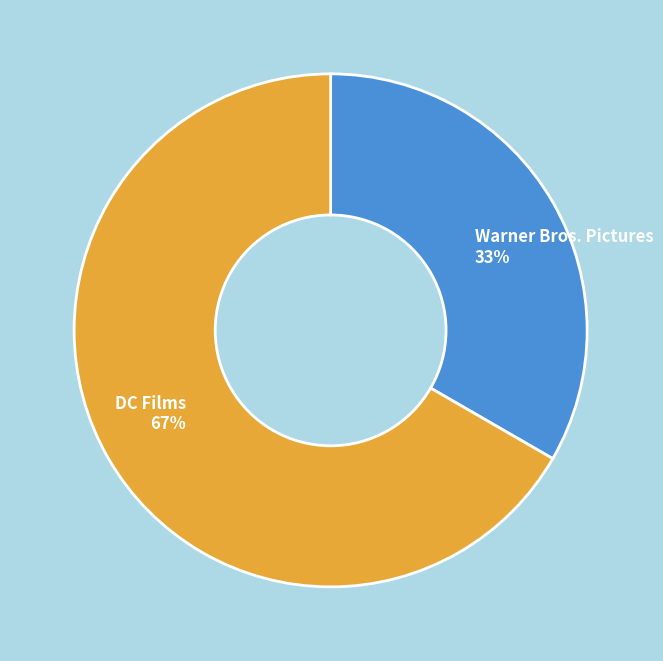

Approximately how many times larger is the value at DC Films compared to Warner Bros. Pictures?

2.0